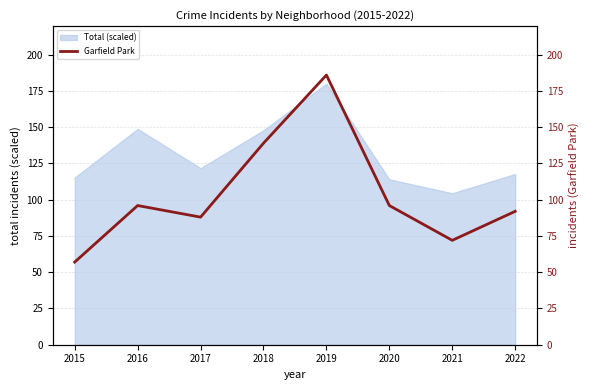

Which category has the lowest value in the Total (scaled) series?

2021